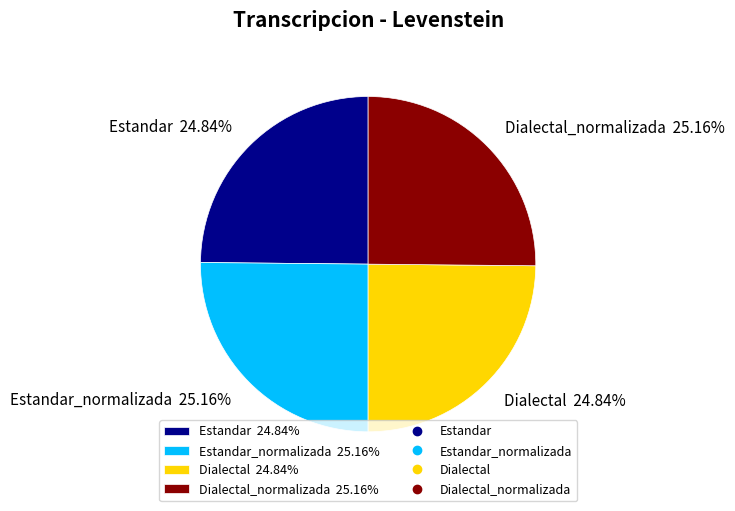

Is there any slice that represents more than half of the pie?

No